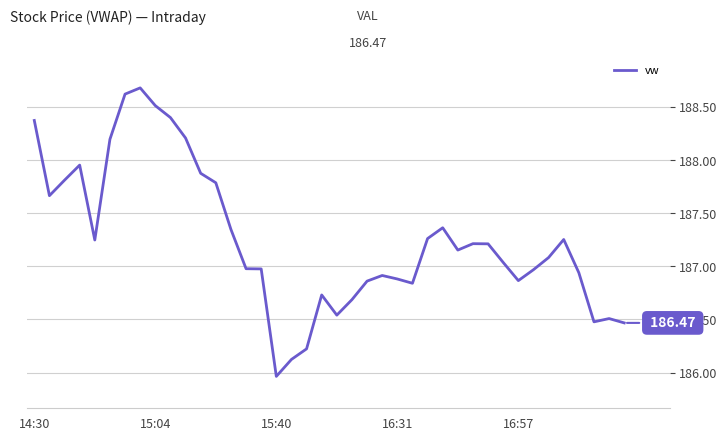

How many series are shown in this chart?

1